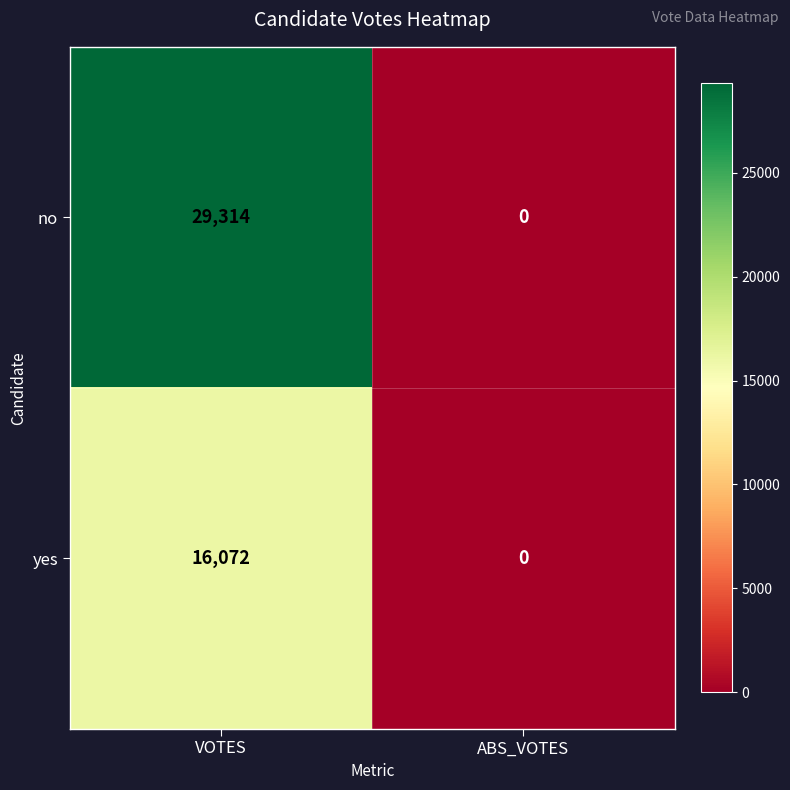

Which series has the largest range (max minus min)?

no